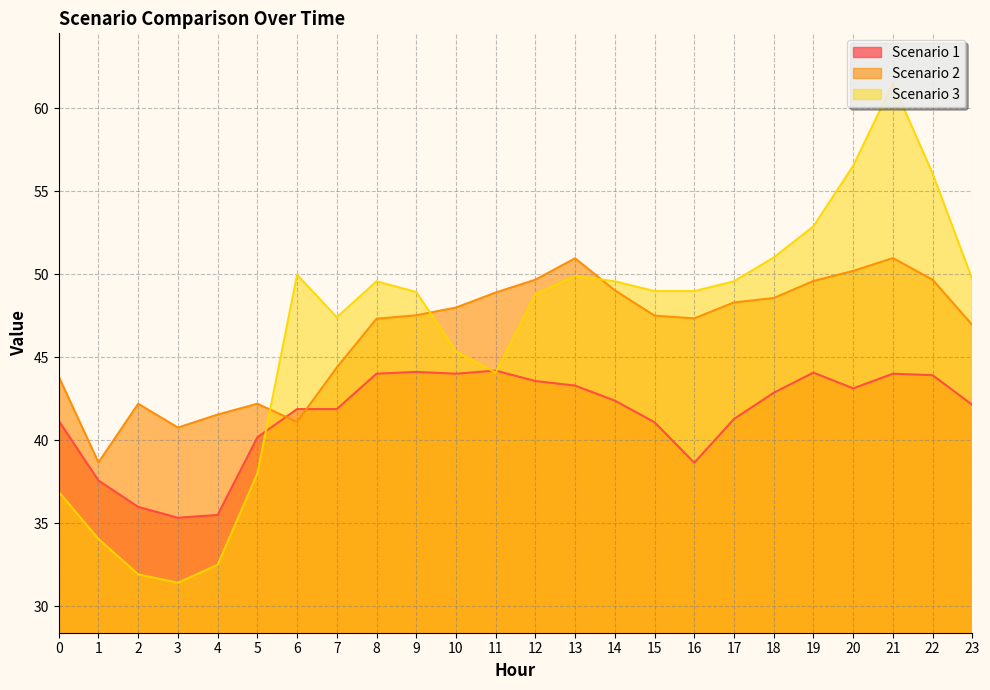

Does the chart display data point markers on the line(s)?

No